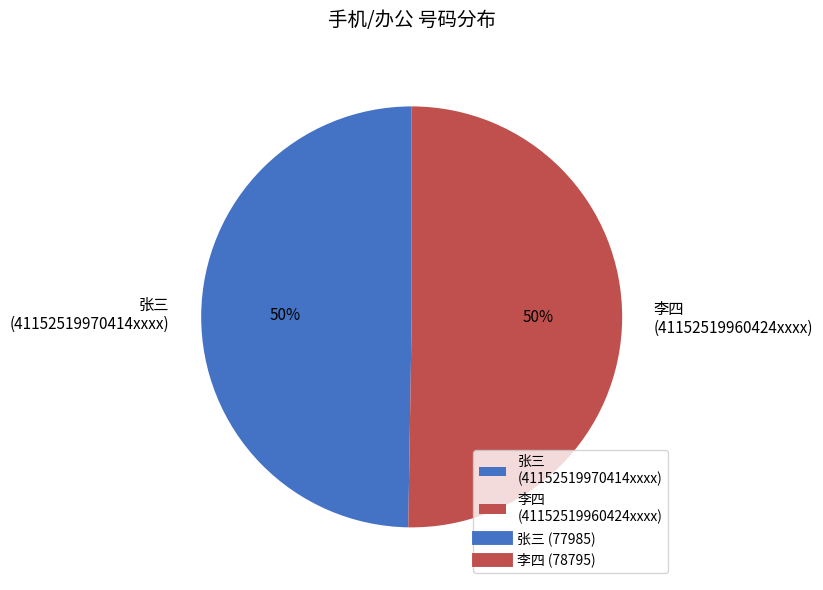

To the nearest percent, what is the combined percentage of 张三 (41152519970414xxxx) and 李四 (41152519960424xxxx)?

100%